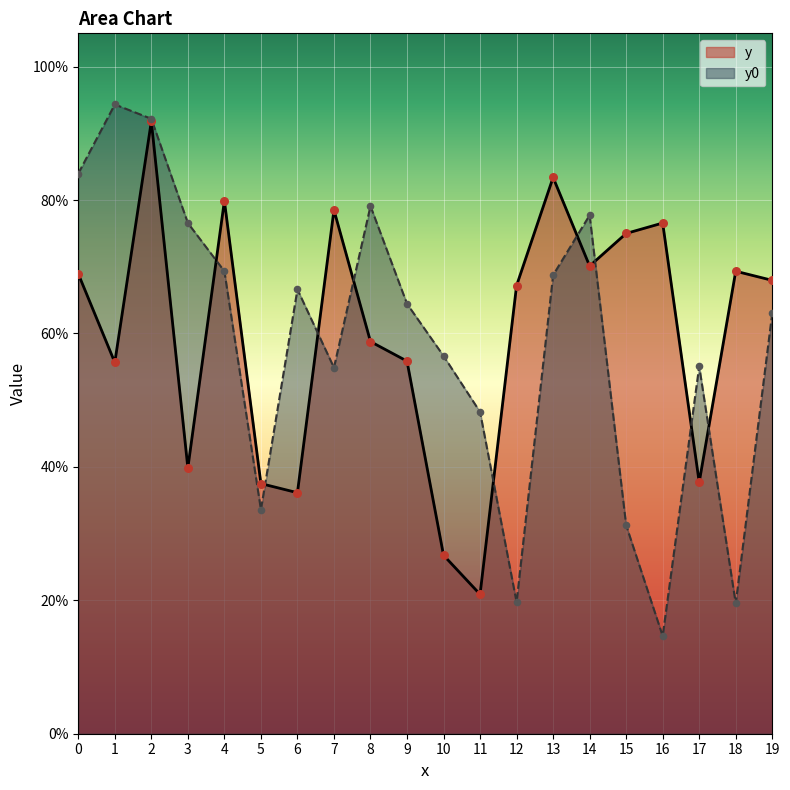

What are all the series names shown in the legend?

y, y0